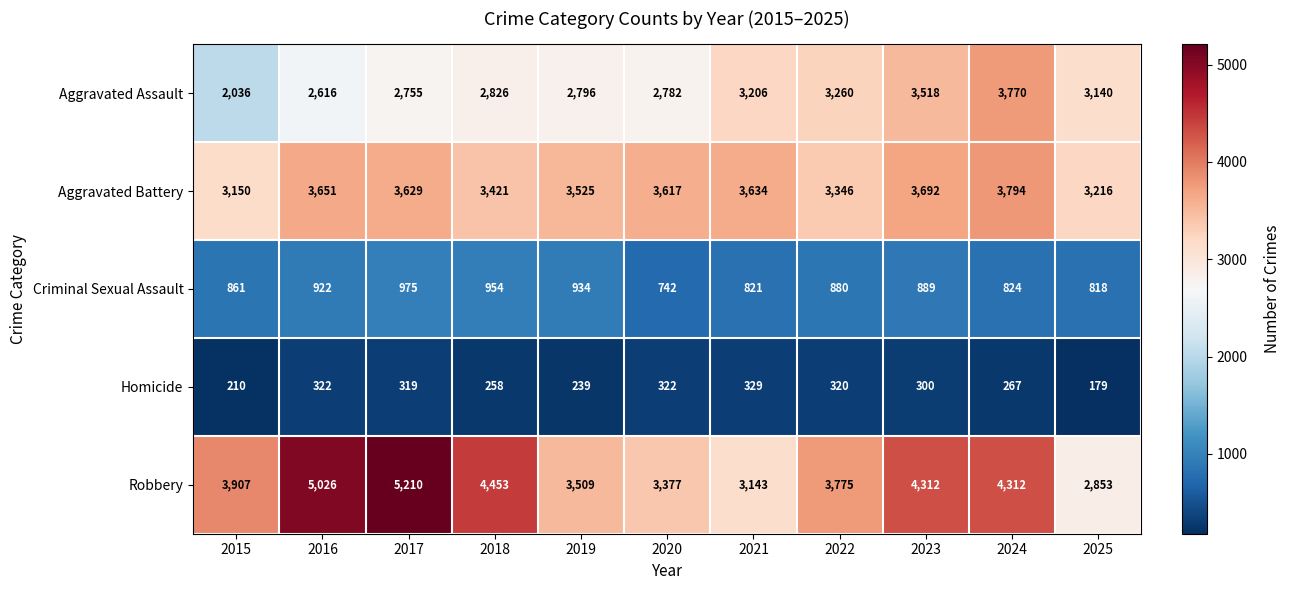

What value does the Homicide series have at 2022, to the nearest 10?

320